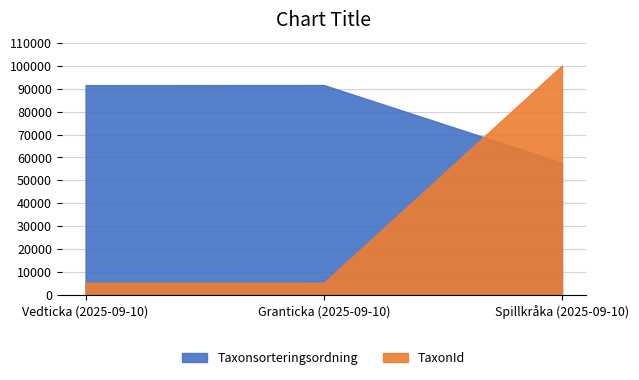

Read the Taxonsorteringsordning value at Spillkråka (2025-09-10), to the nearest 10.

57720